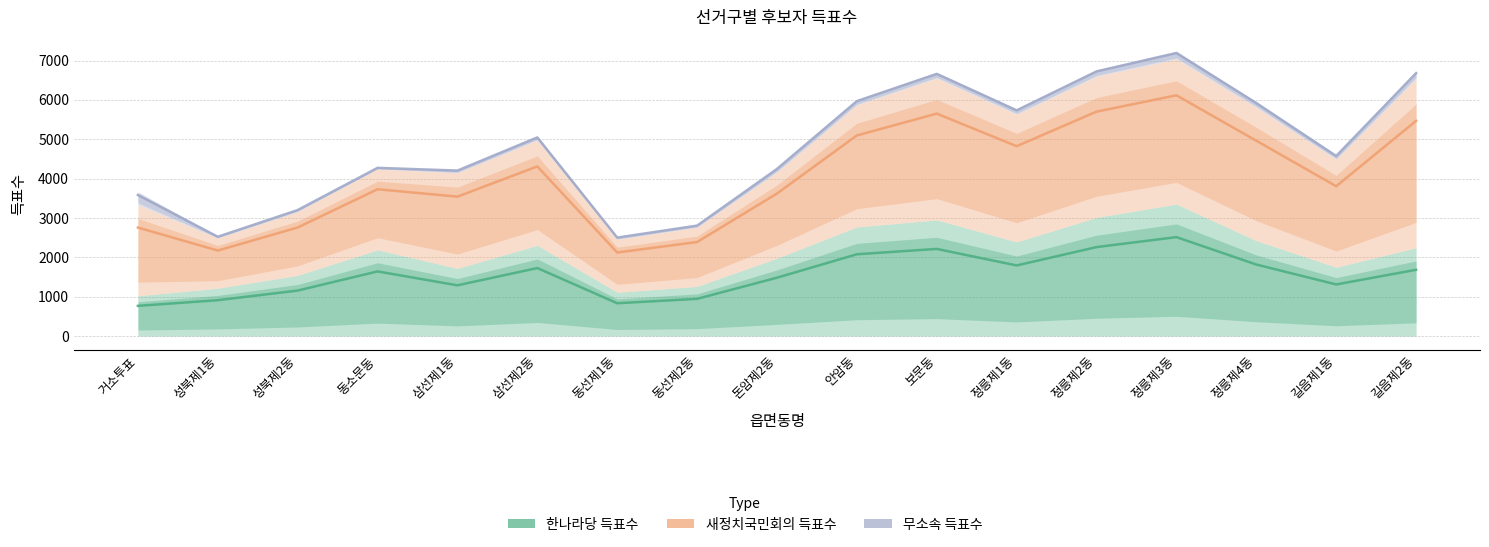

At which label does 무소속 득표수 first exceed 4574?

삼선제2동